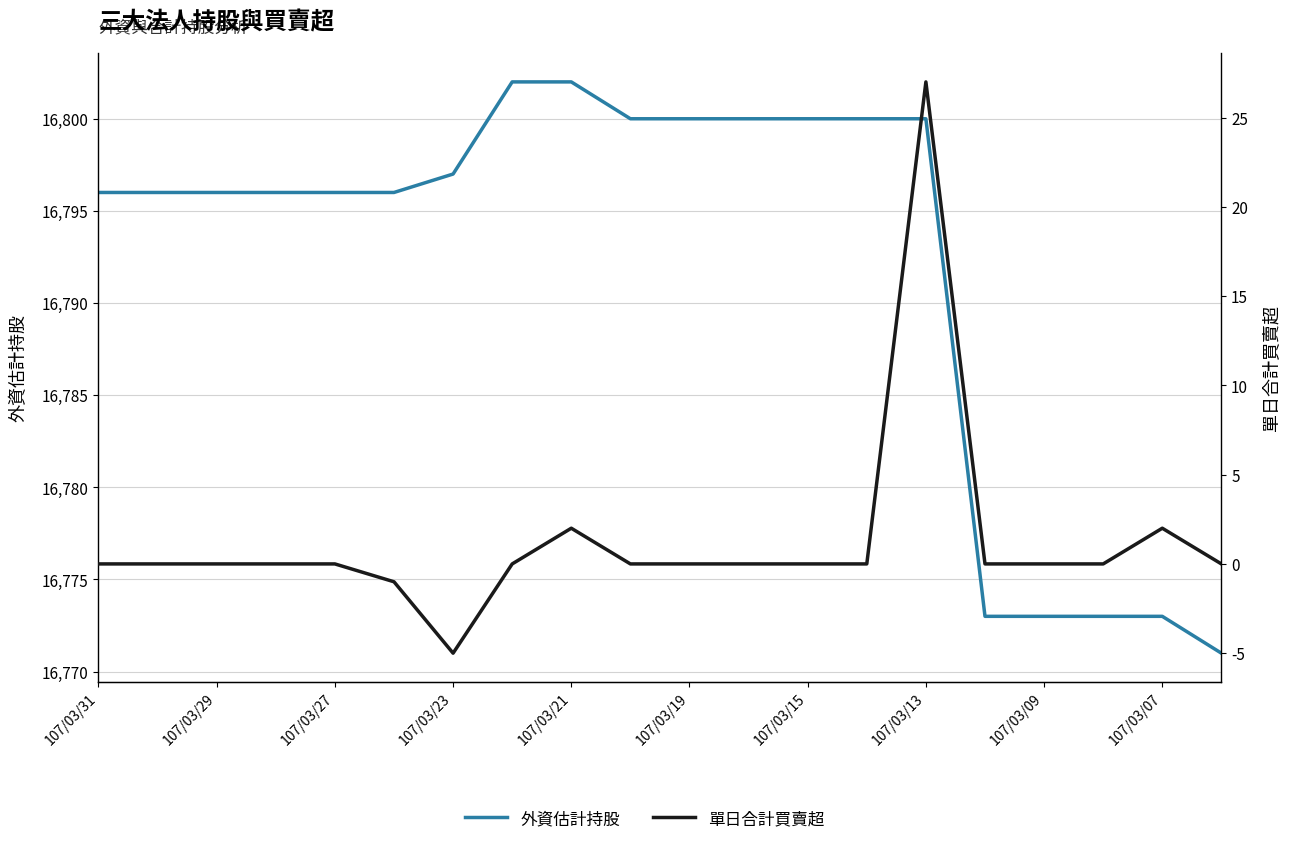

True or false: 單日合計買賣超 and 外資估計持股 intersect in this chart.

False